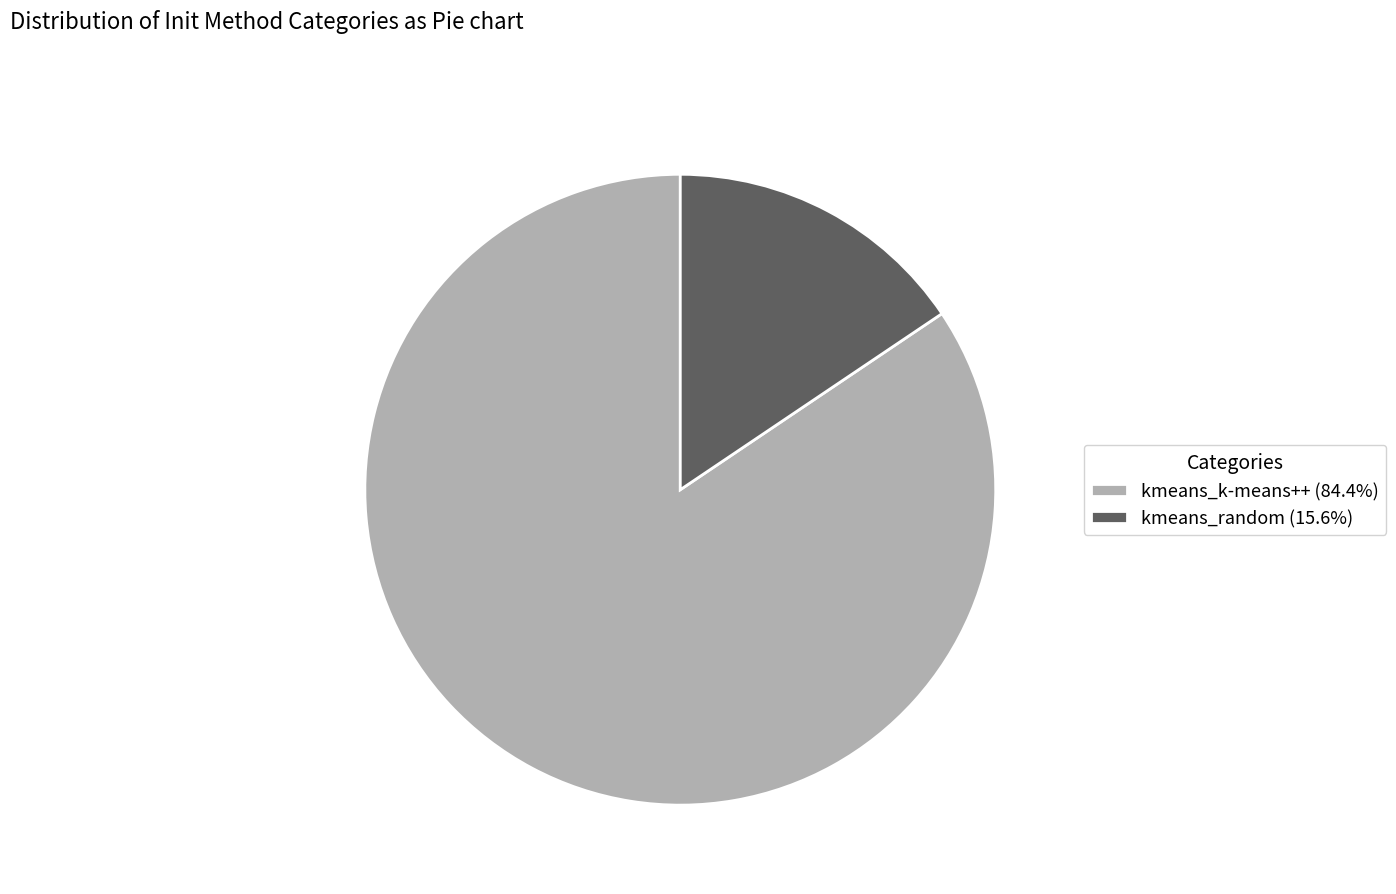

Rank the categories by value from lowest to highest.

kmeans_random, kmeans_k-means++